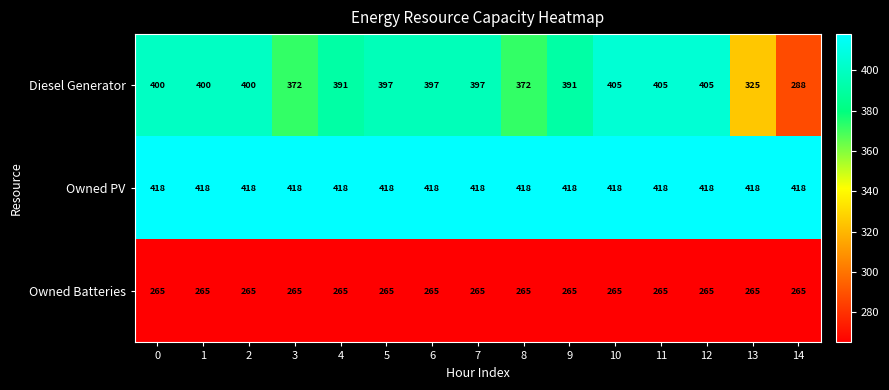

What is the difference between the highest and lowest values at 2?

153